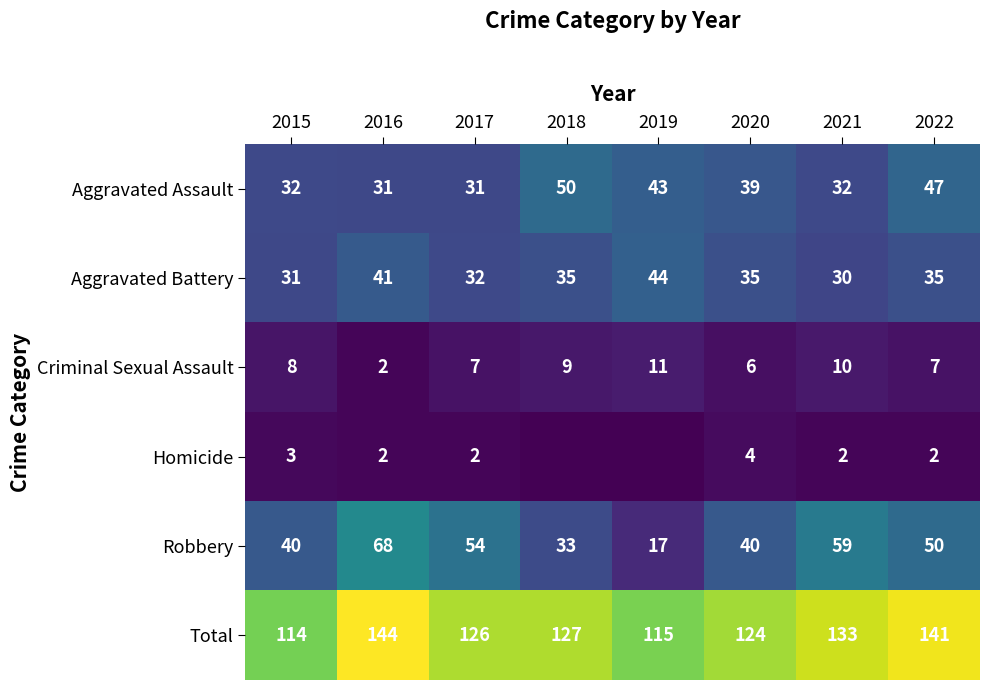

The value of Aggravated Assault at 2022 is 47. True or false?

True